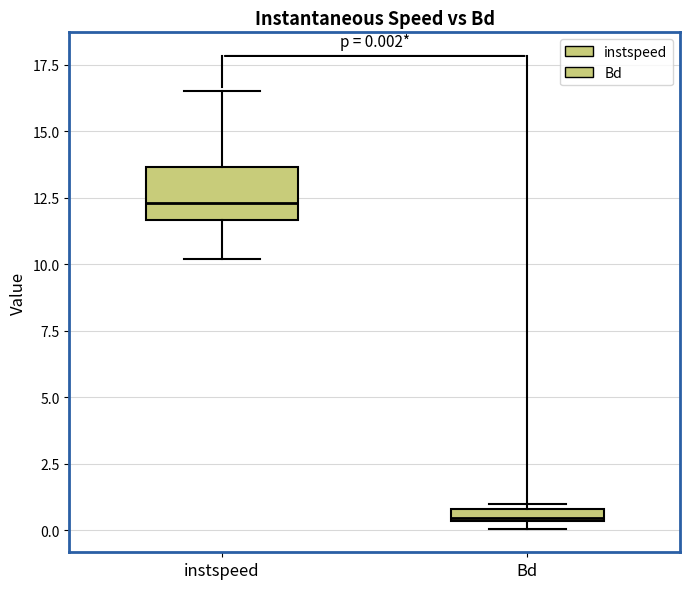

Comparing the boxes themselves (not the whiskers), which one is the tallest?

instspeed